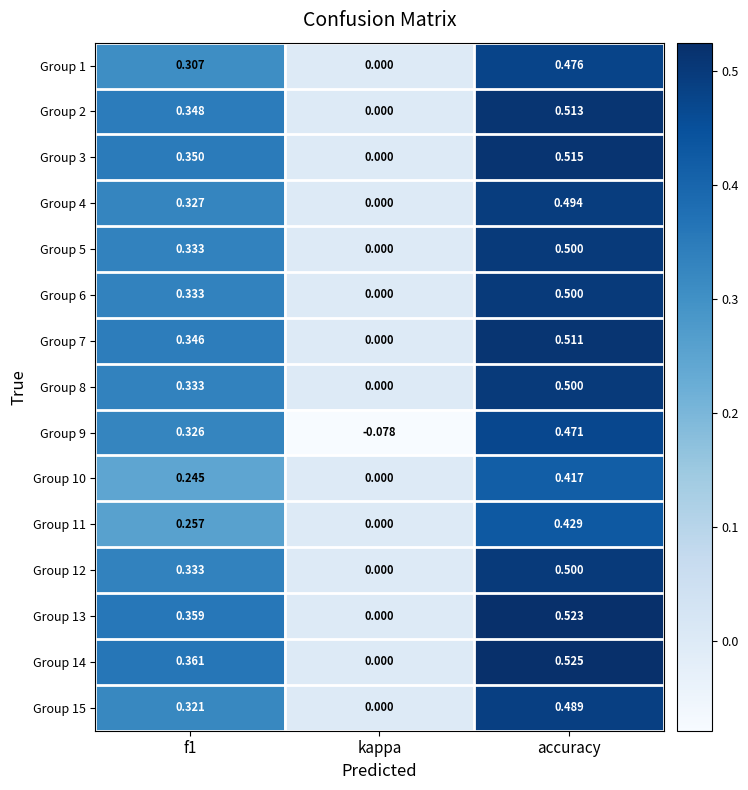

What is the difference between the highest and lowest values at kappa?

0.1